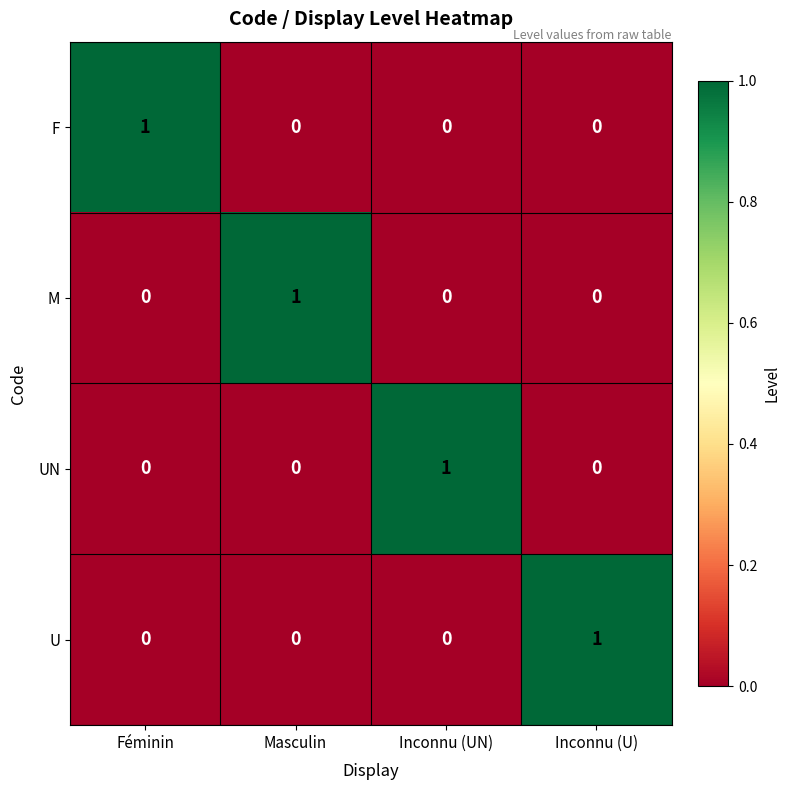

At which label does UN reach its peak?

Inconnu (UN)